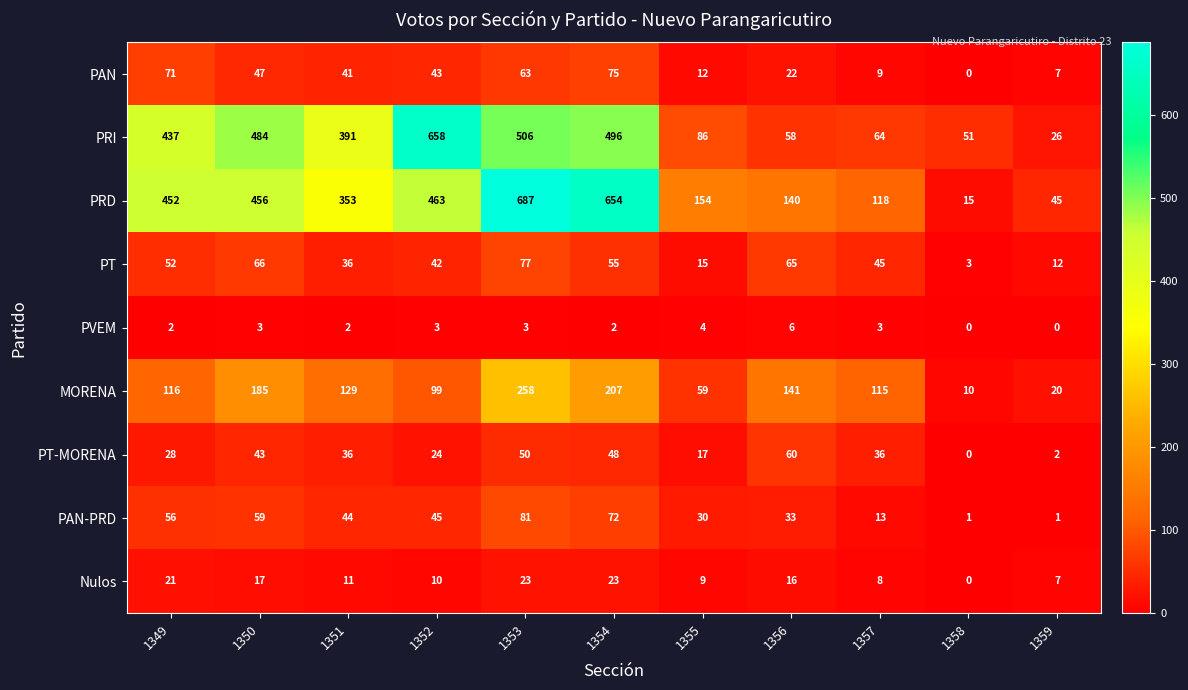

Which series has the largest range (max minus min)?

PRD